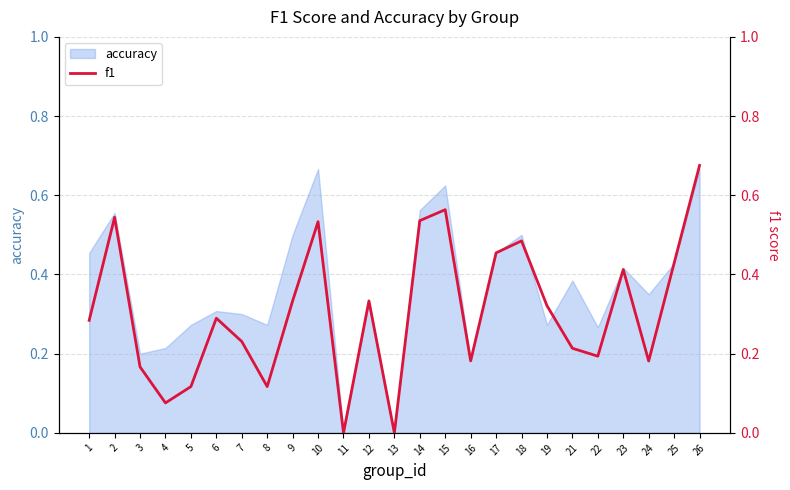

Is it true that accuracy equals 0.4 at 22?

False